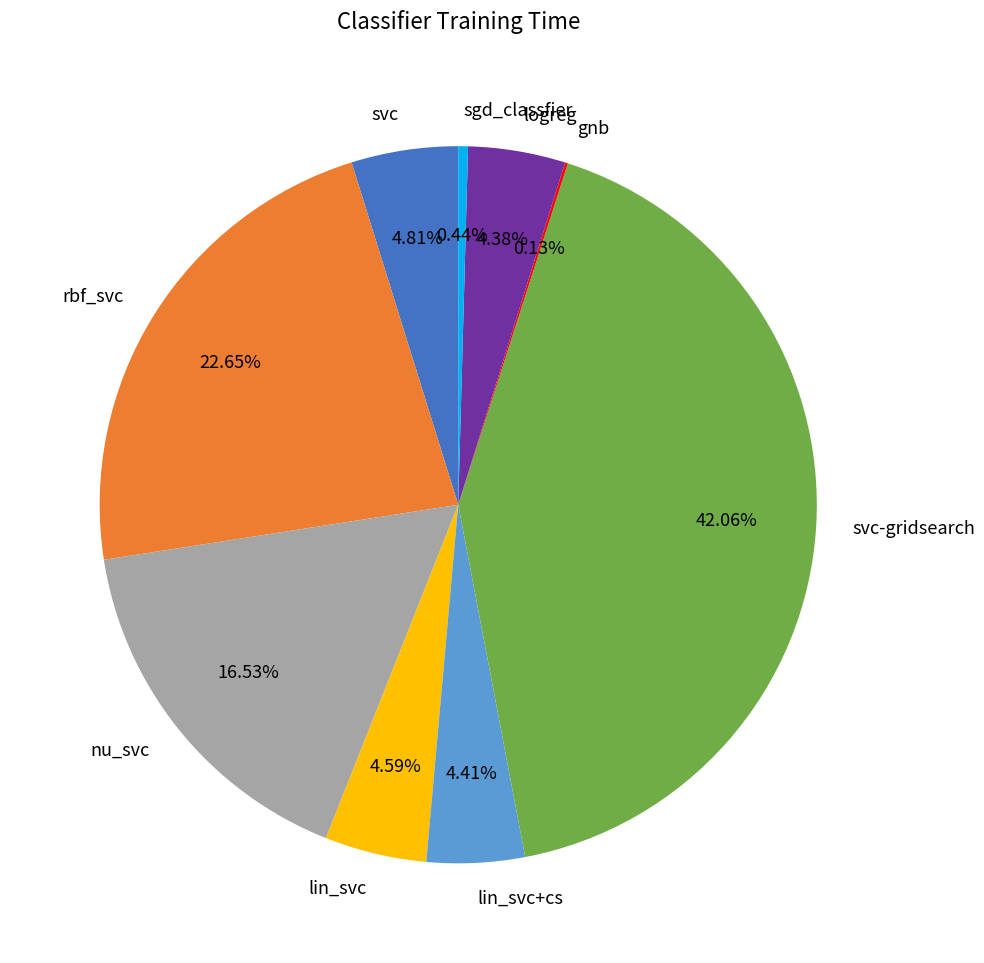

Which has a higher value, sgd_classfier or lin_svc+cs?

lin_svc+cs